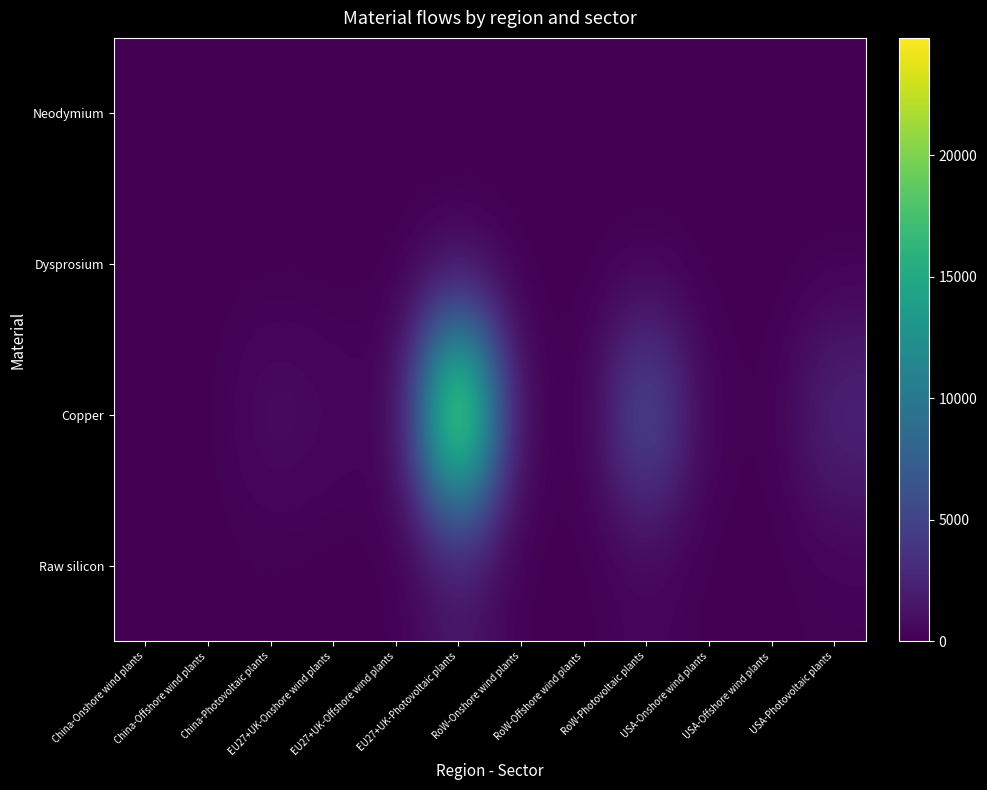

Which series has the largest total across all categories?

Copper